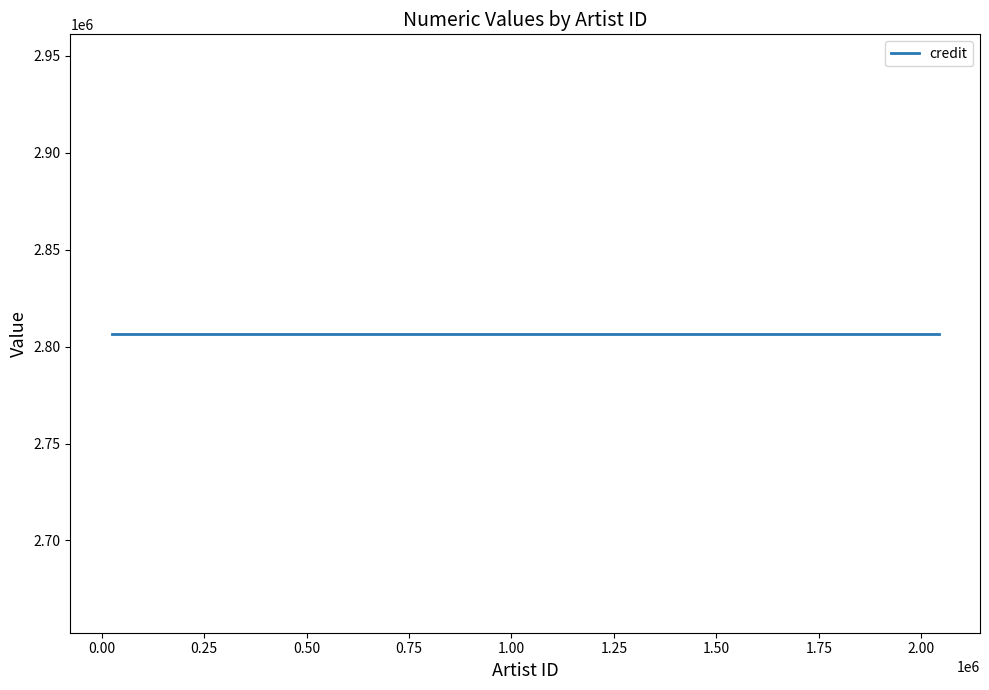

At which label does songid reach its peak?

24465